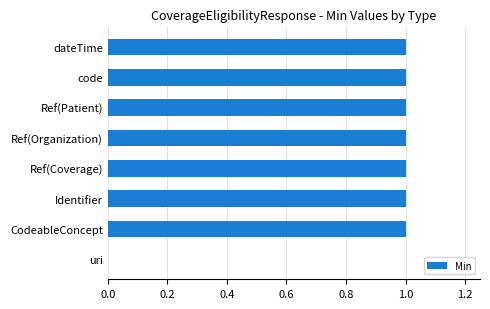

Are the bars horizontal?

Yes